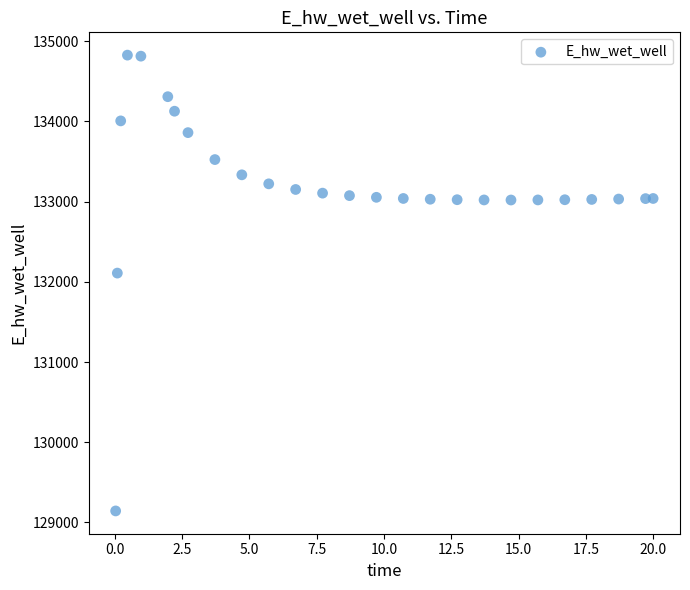

What is the range of Y values (max minus min)?

5681.7